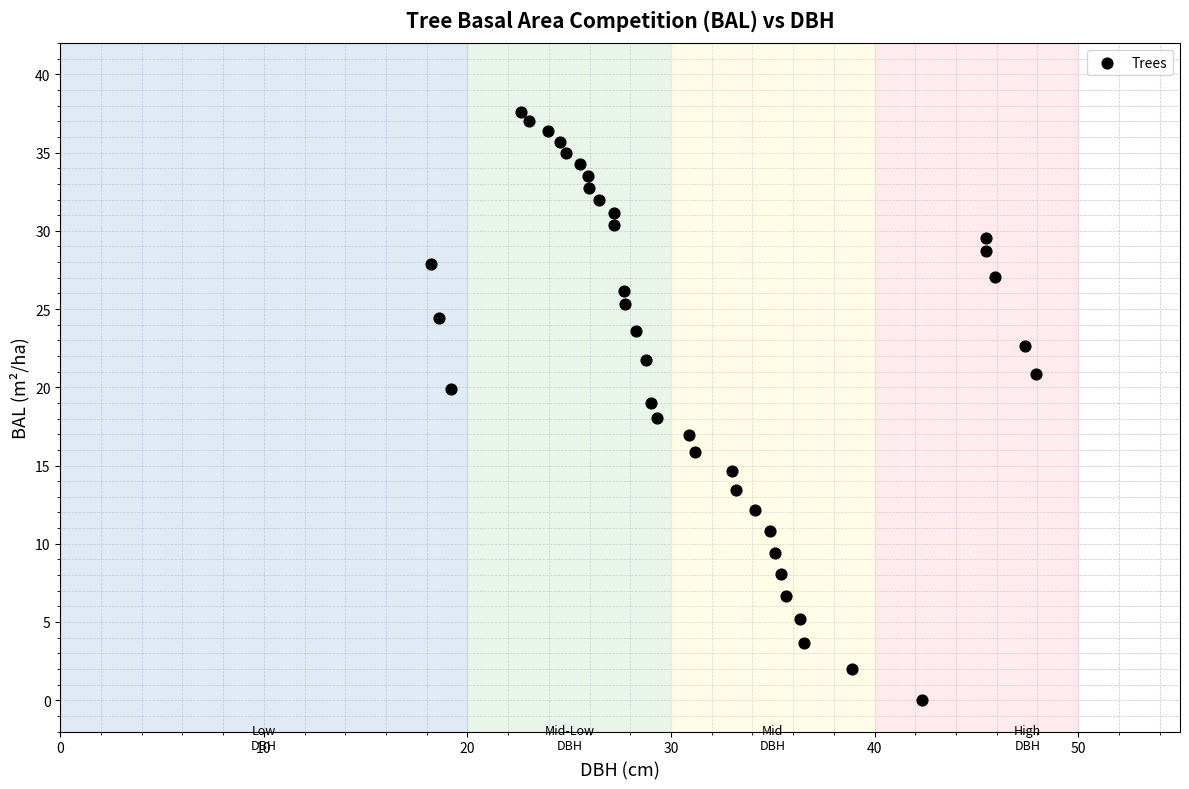

What is the range of Y values (max minus min)?

37.6